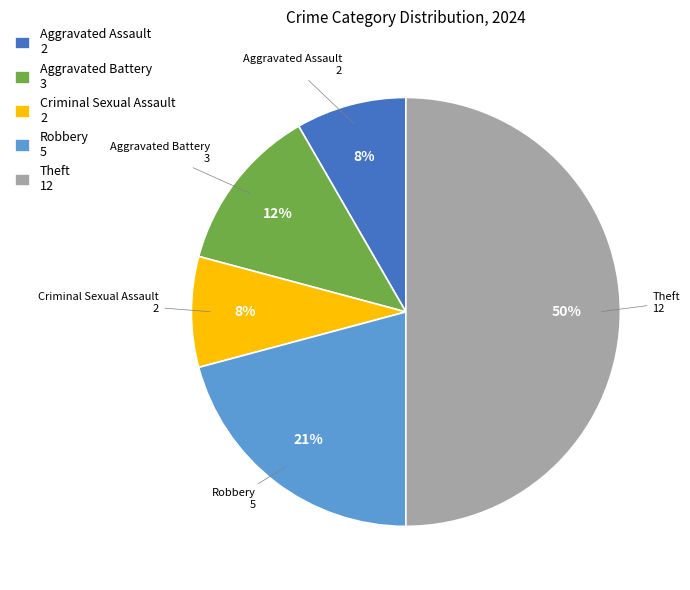

To the nearest percent, what is the average slice percentage?

20%